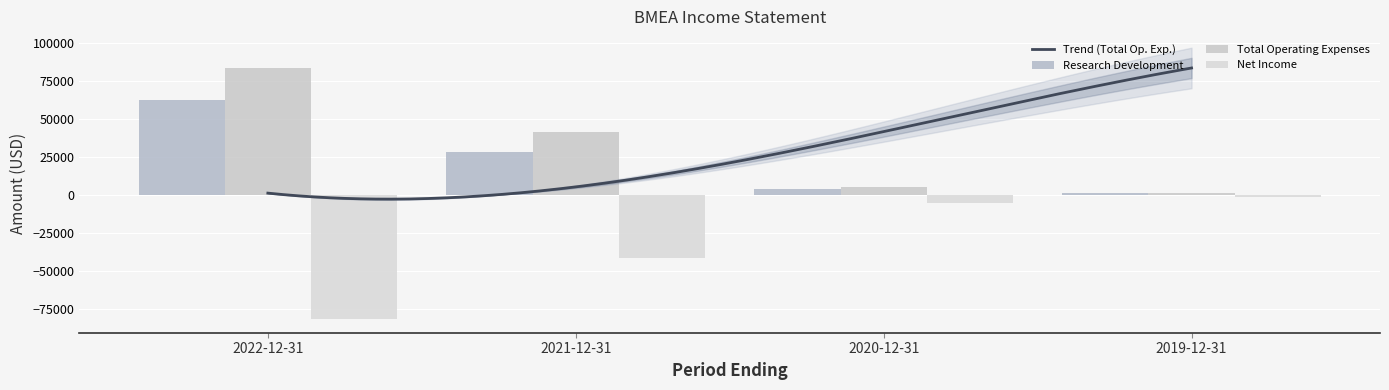

Which series changed the most between 2021-12-31 and 2020-12-31?

Total Operating Expenses